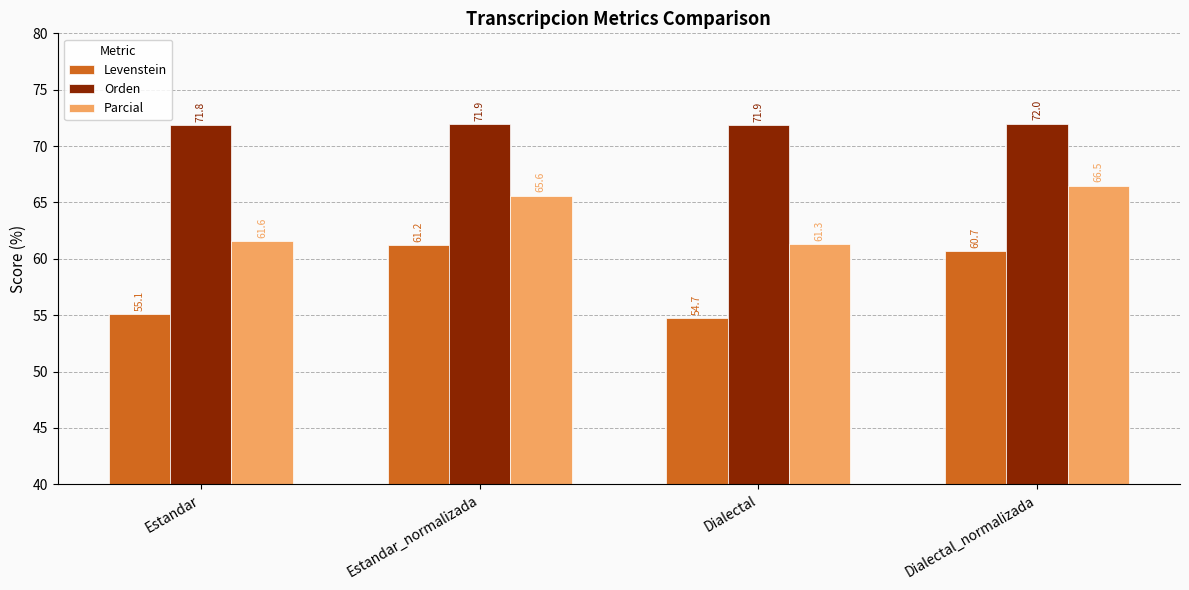

What is the difference between the second highest and second lowest values in the Levenstein series?

5.6